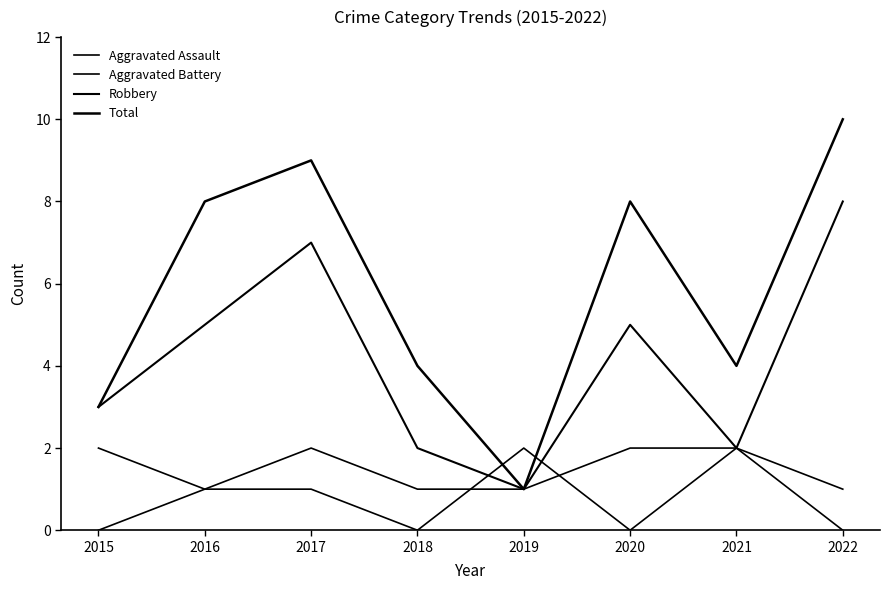

Does the chart have visible grid lines?

No